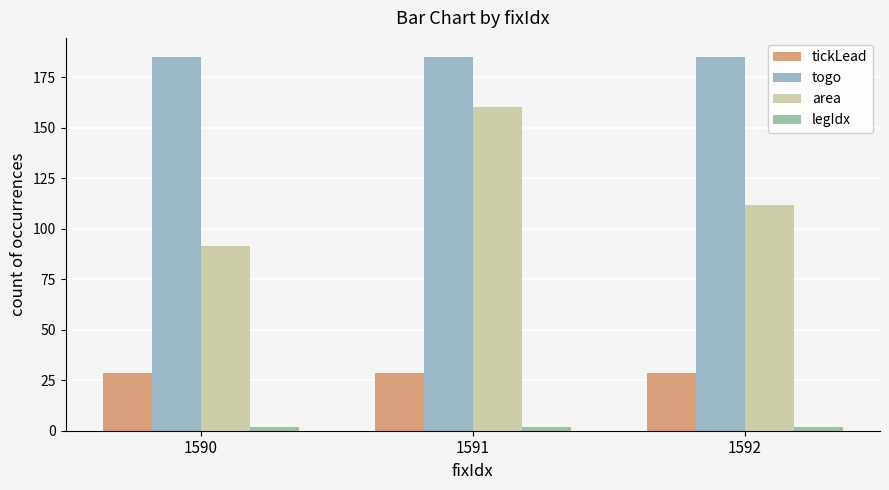

What is the approximate value of tickLead at 1592?

28.7